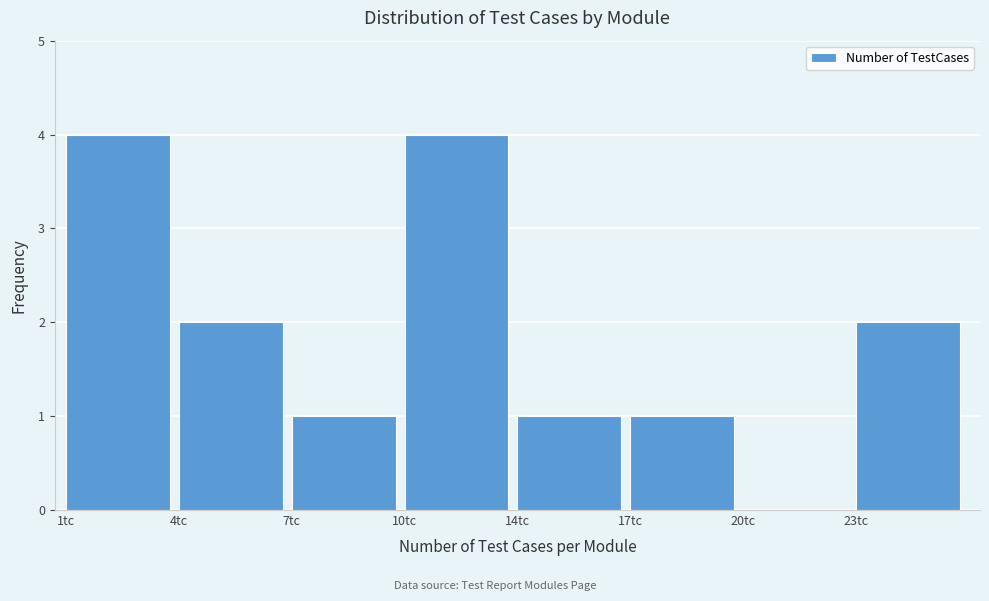

What is the greatest value displayed?

4